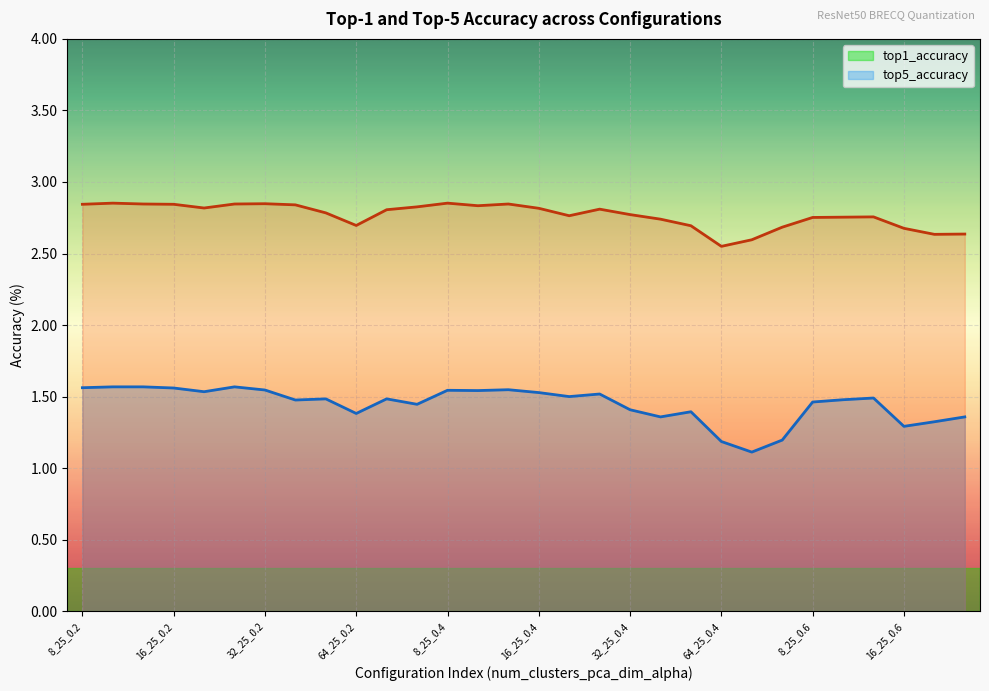

Count the number of data series in this chart.

2